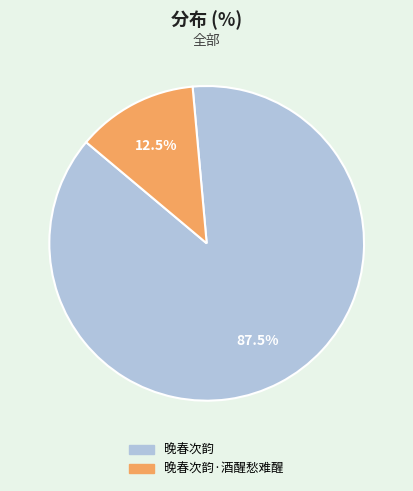

Is there any slice that represents more than half of the pie?

Yes